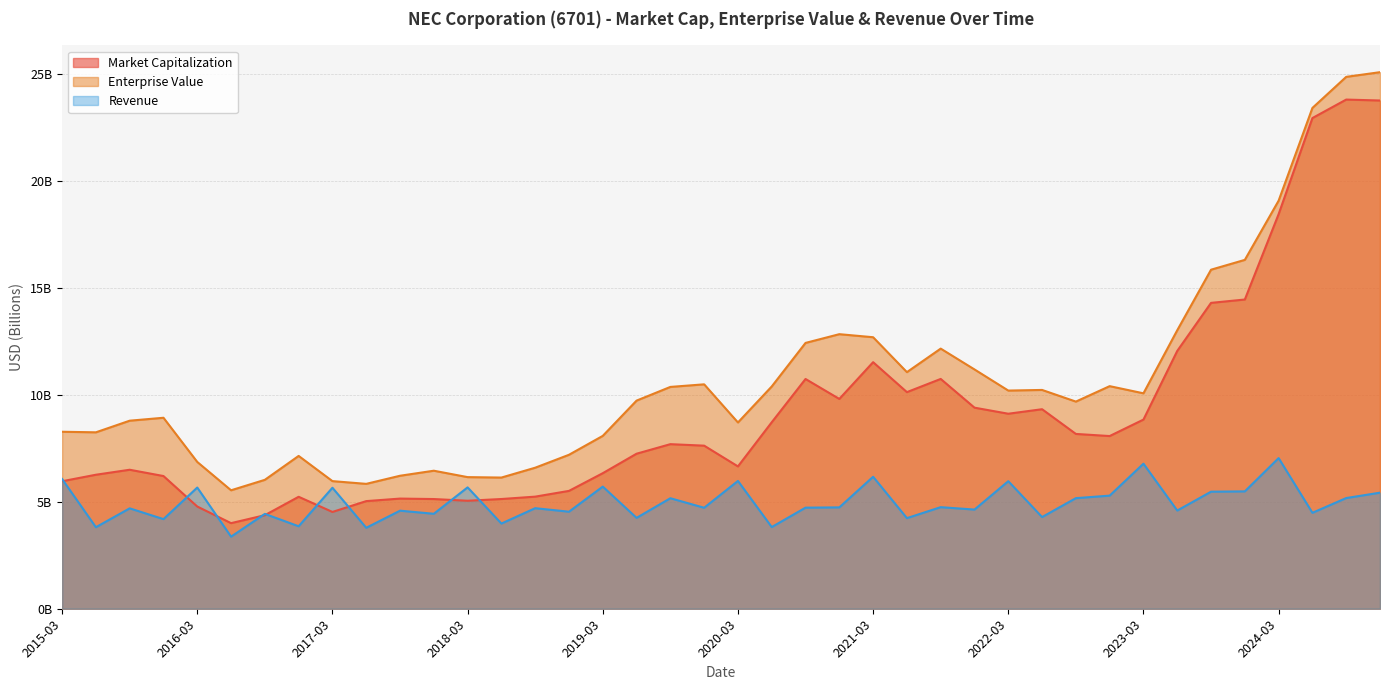

Which series has the widest spread of values?

Market Capitalization